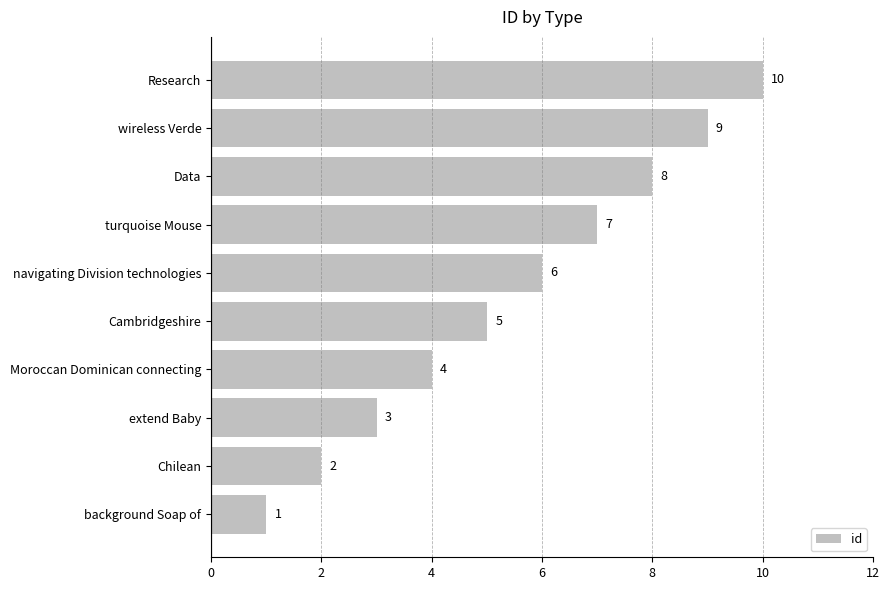

How many data points does each series have?

10